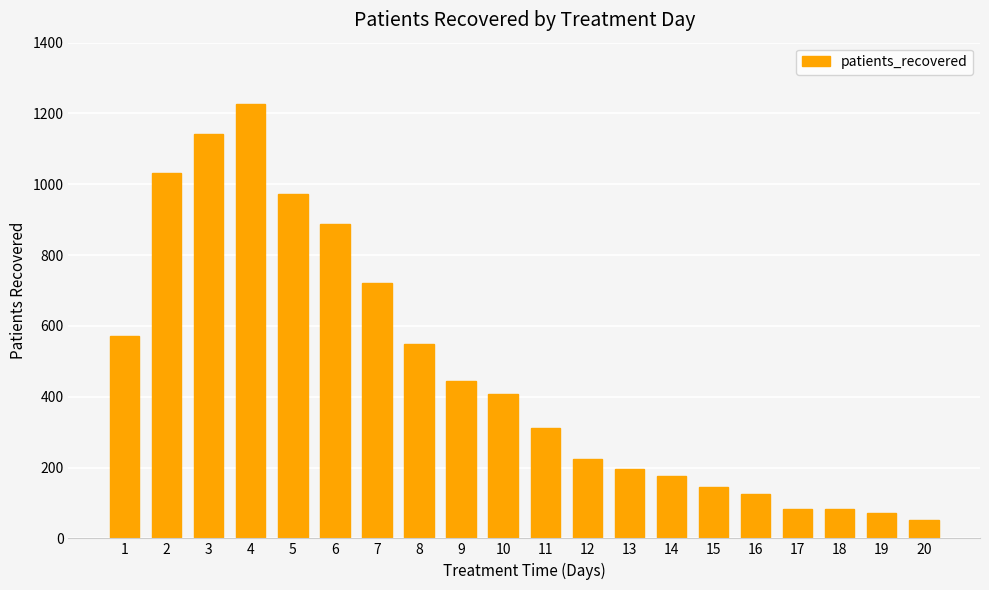

What is the value of the 20th bar from the left?

53